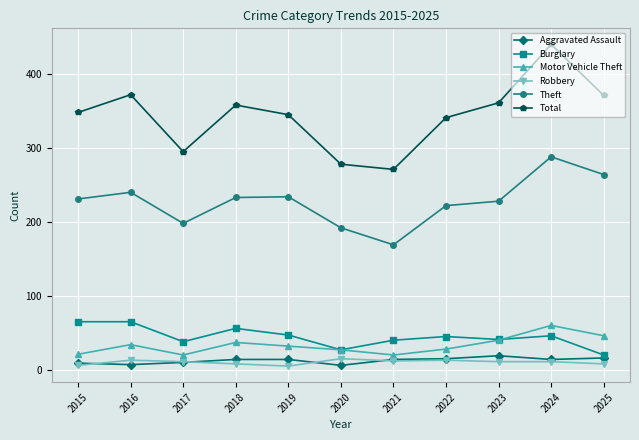

Which series has the widest spread of values?

Total